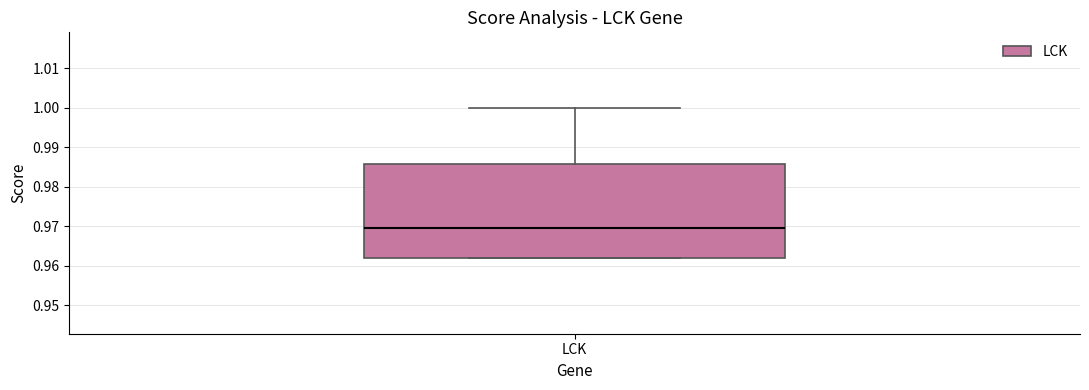

Transcribe this box plot: give where the median line is, the range the box spans, and where the two whiskers end, as read against the y-axis. The values are not printed on the chart, so give them approximately, as read against the axis.

median 0.970, box 0.962 to 0.986, whiskers 0.962 to 1.000